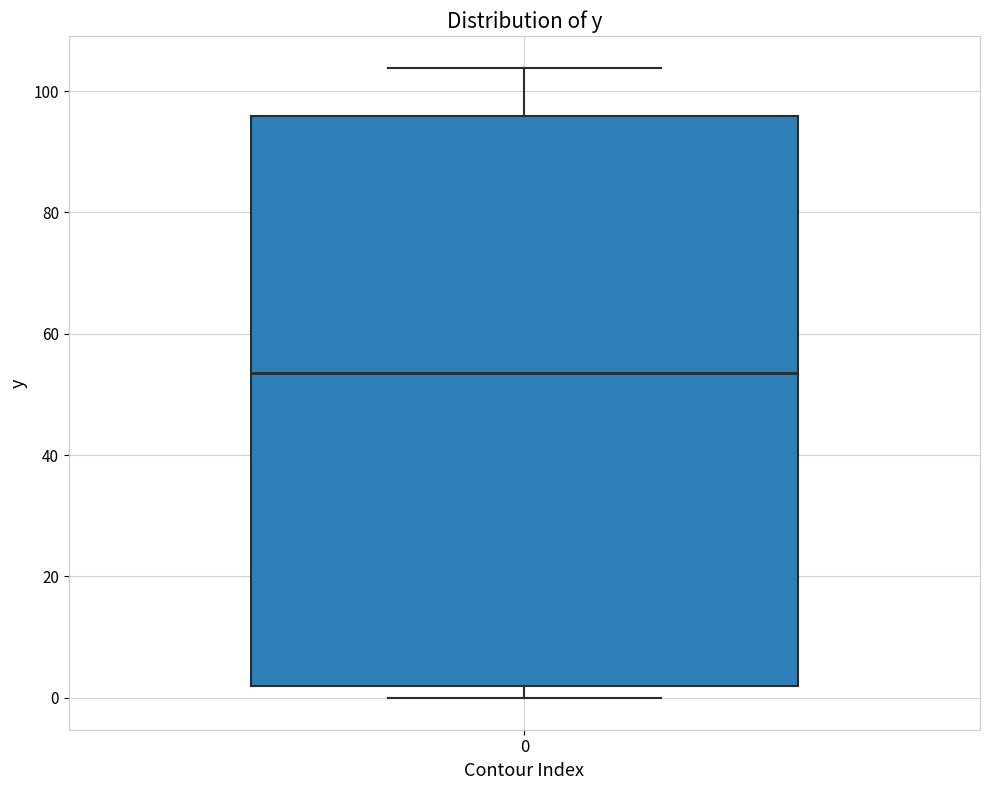

Where does the median line of the box at x = 0 sit on the y-axis? The values are not printed on the chart, so give them approximately, as read against the axis.

54